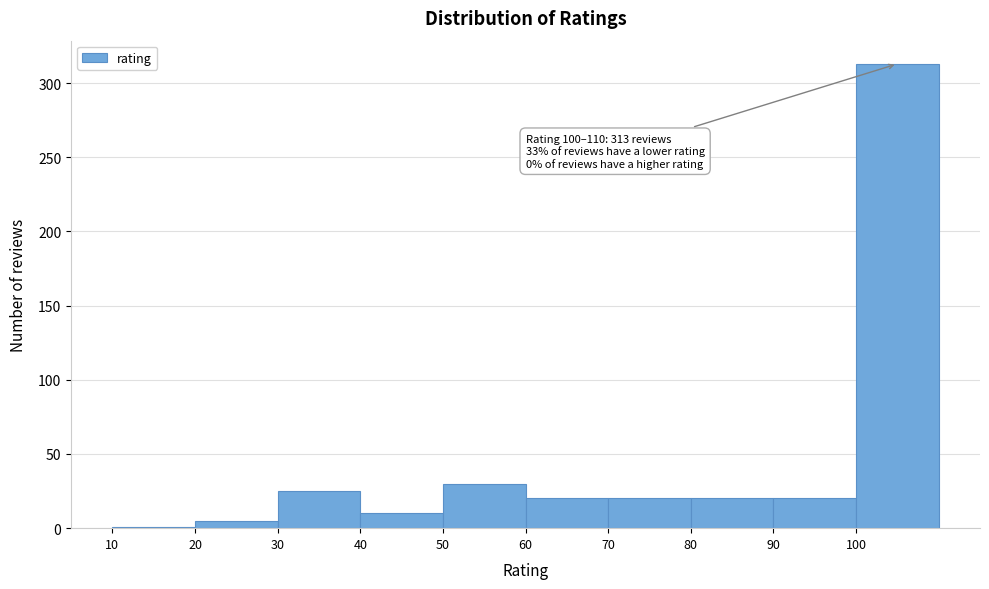

Which range on the x-axis has the tallest bar?

100 to 110